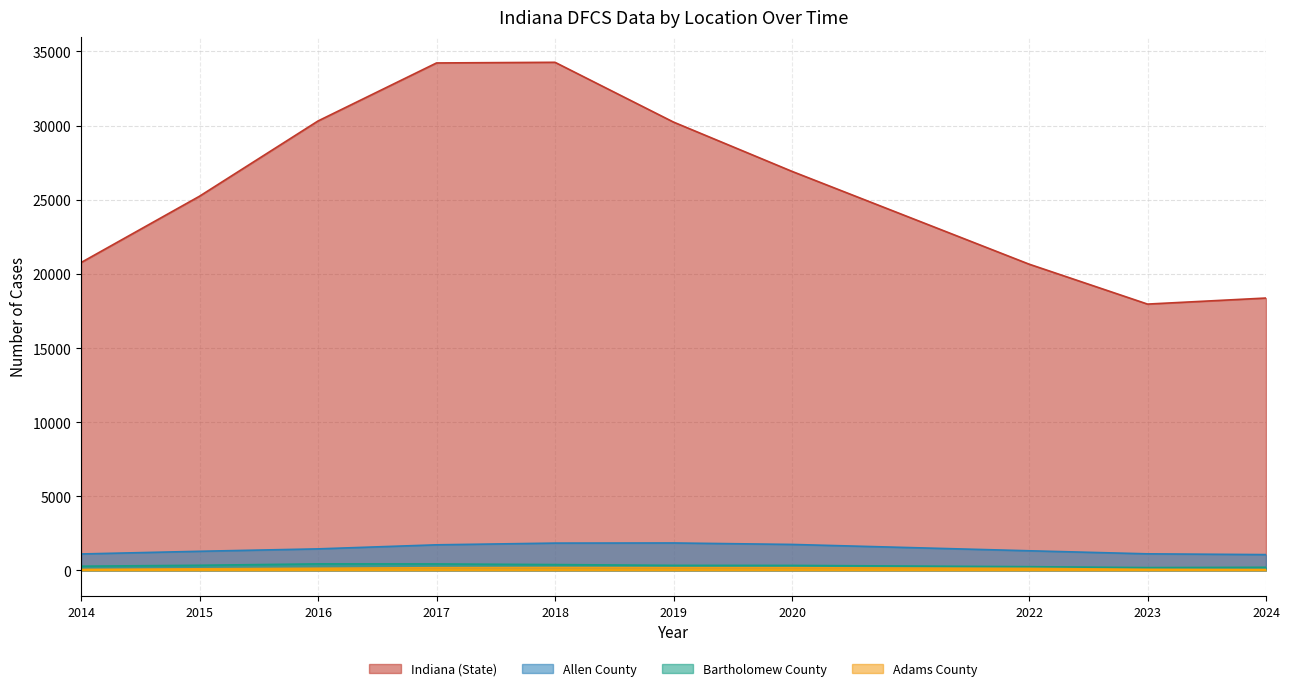

At which category is the sum across all series the highest?

2018